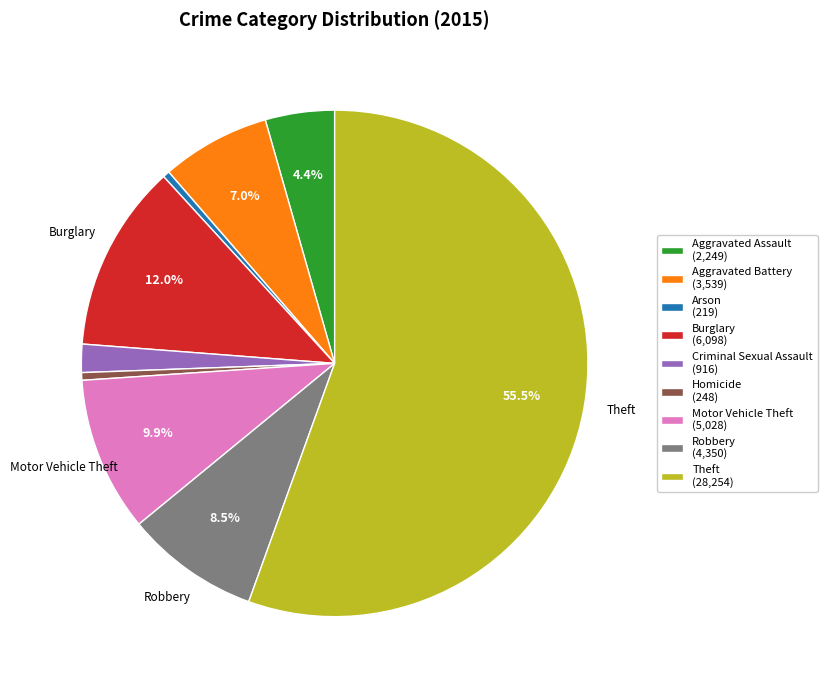

Which category accounts for the majority?

Theft